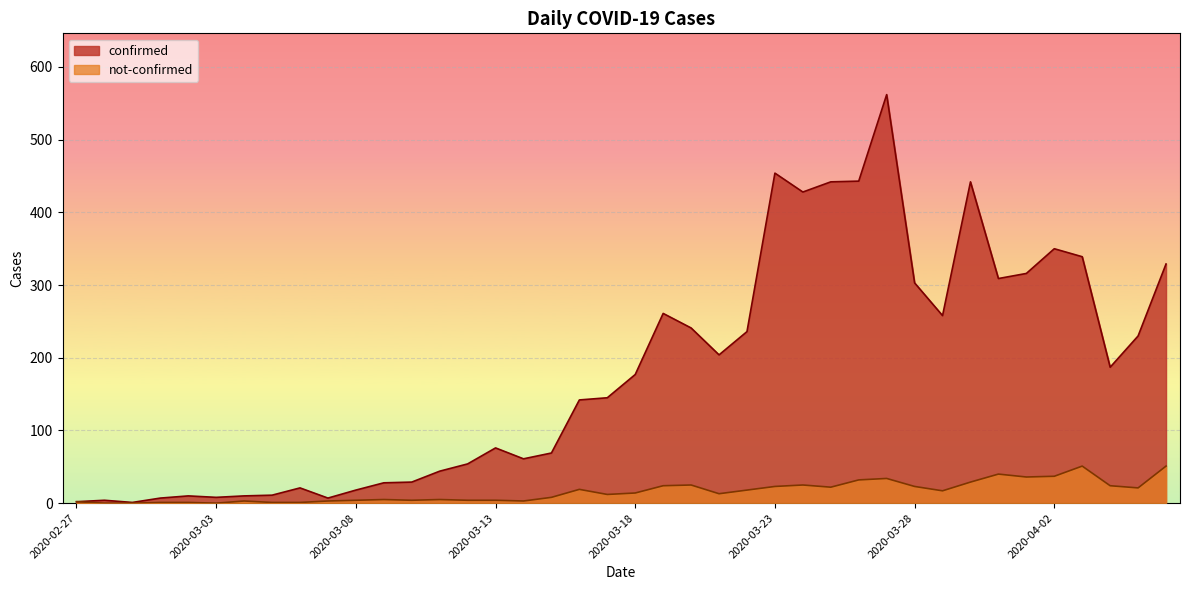

Rank the series by their average value, from lowest to highest.

not-confirmed, confirmed